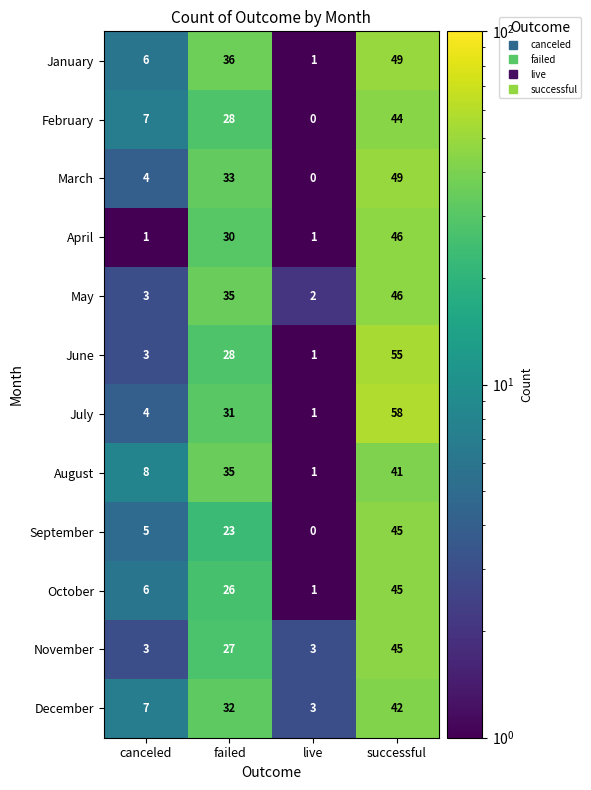

What is the spread (max minus min) of values at failed?

13